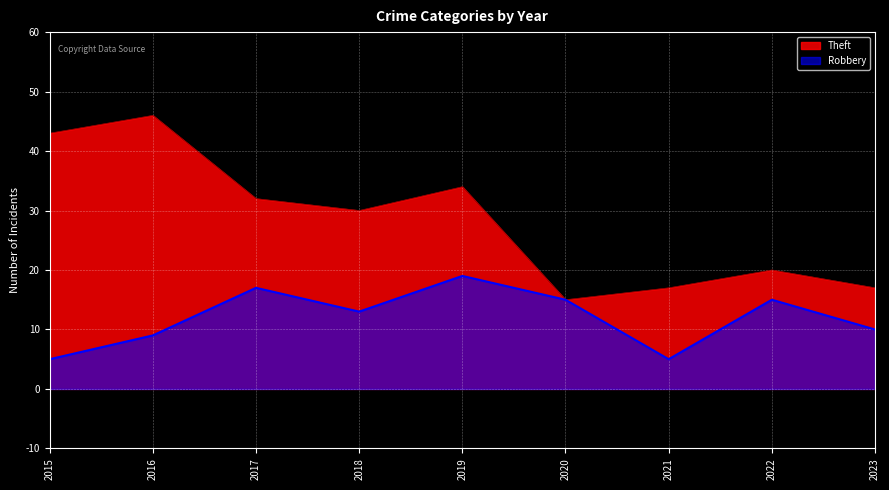

How many categories are shown in the chart?

9